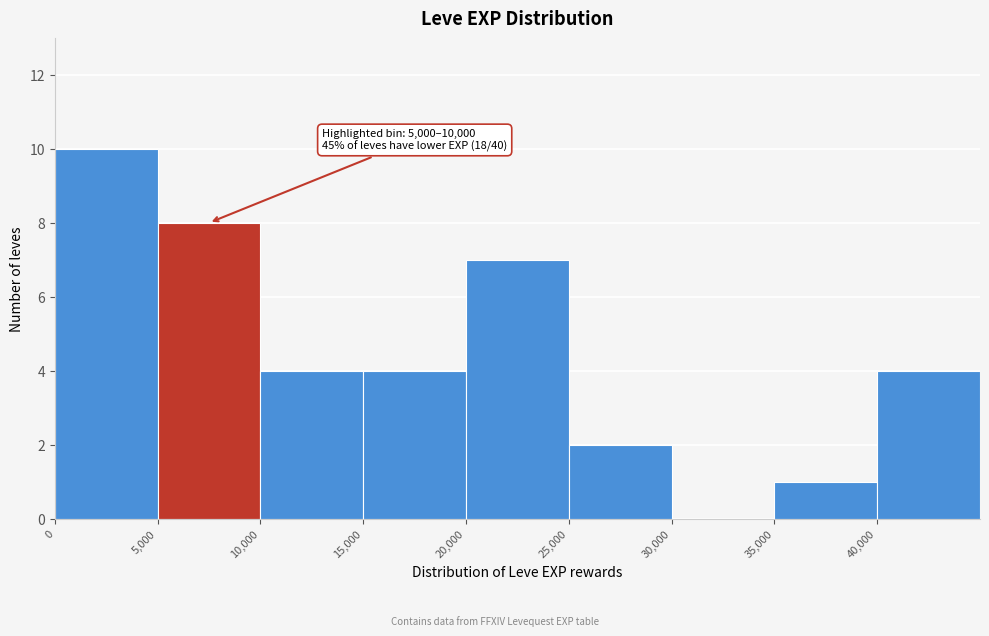

Over which range of the x-axis is the bar tallest?

0 to 5000